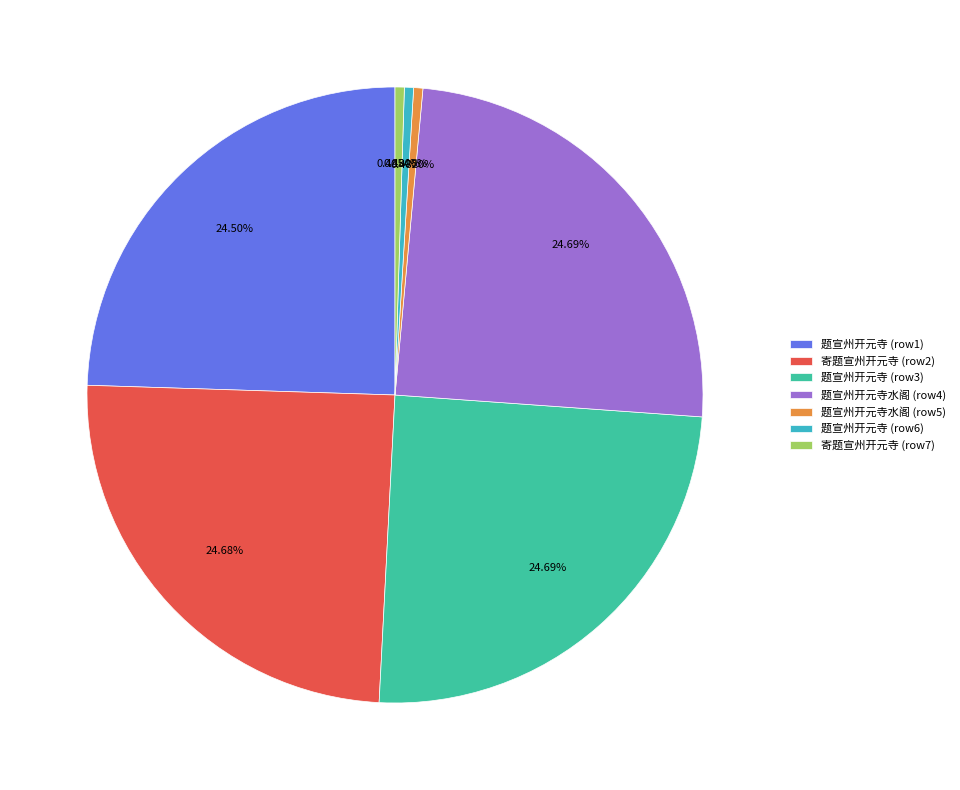

Approximately how many times larger is the value at 题宣州开元寺水阁 (row4) compared to 题宣州开元寺 (row6)?

51.4